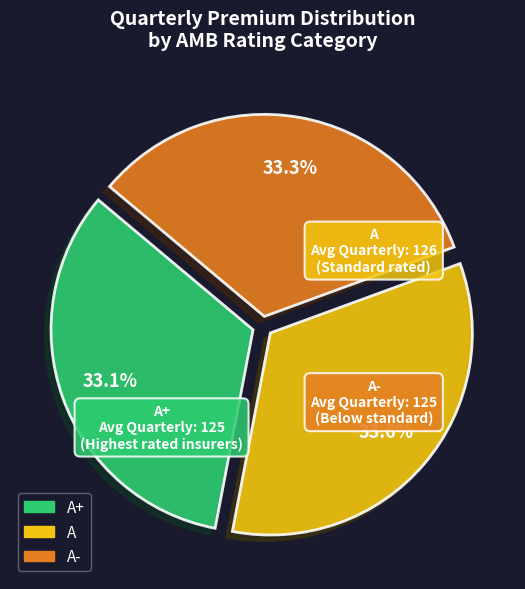

Is there any slice that represents more than half of the pie?

No